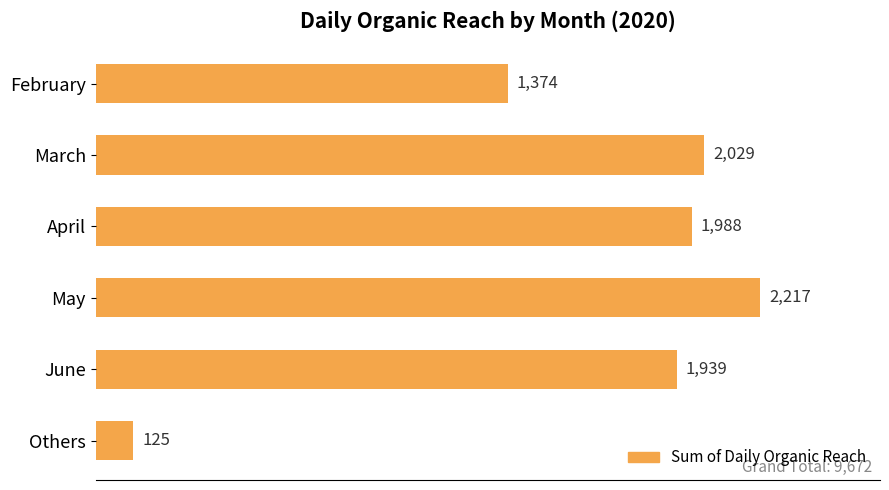

The value at February is 1374. True or false?

True